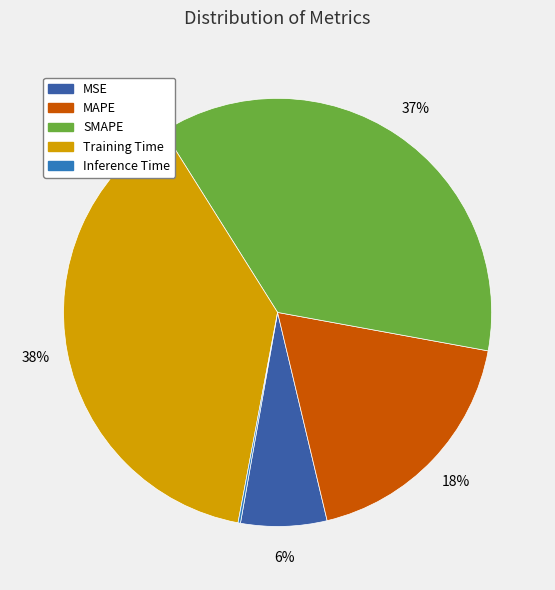

To the nearest percent, what percentage of the pie is Training Time?

38%